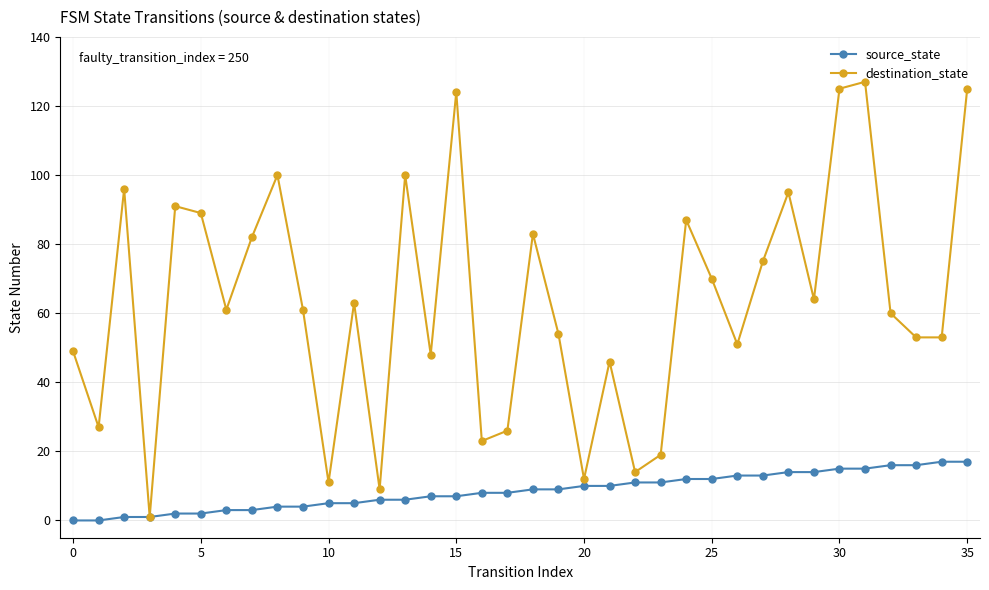

What are all the series names shown in the legend?

source_state, destination_state